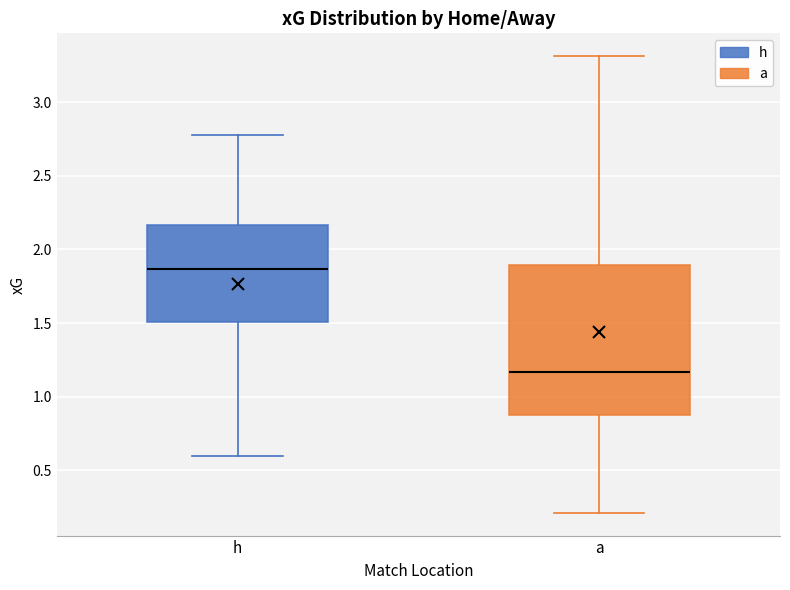

Which box has the highest median line?

h